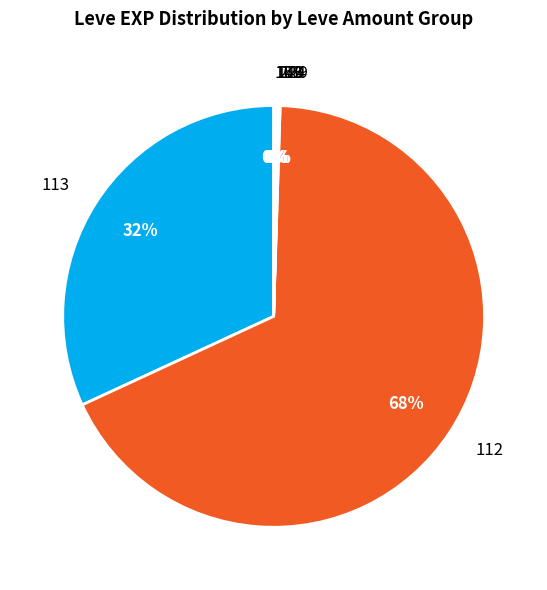

The 113 slice represents 25% of the pie. True or false?

False